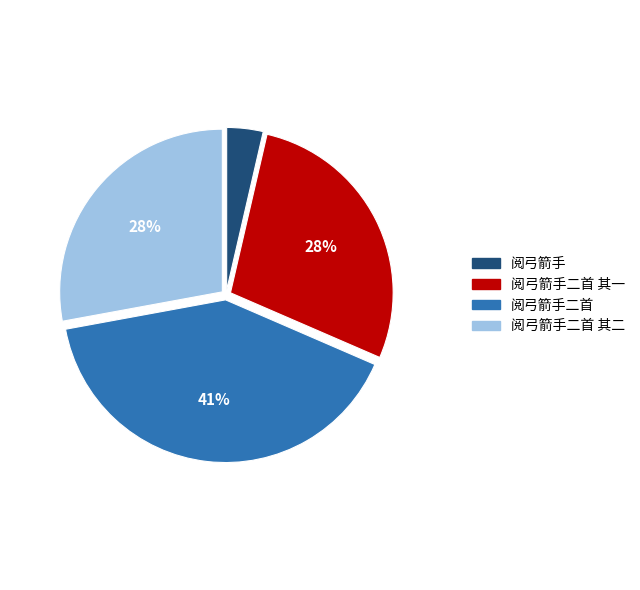

What is the ratio of the value at 阅弓箭手二首 其一 to the value at 阅弓箭手二首?

0.7